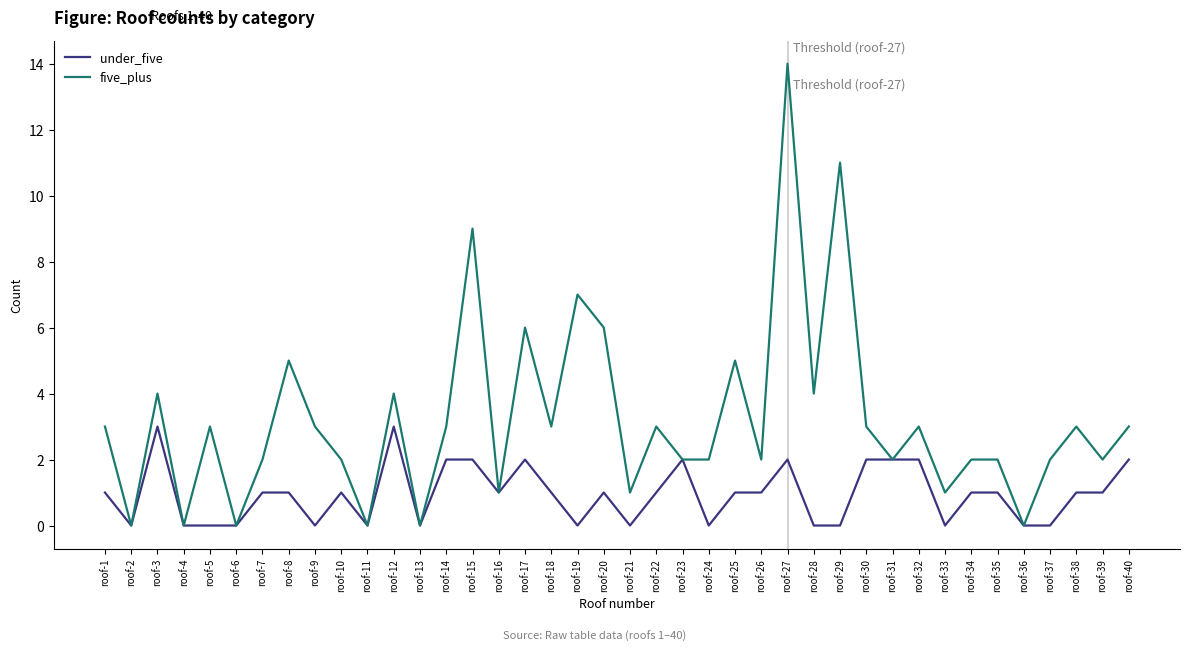

The five_plus series shows 3 at roof-7. True or false?

False